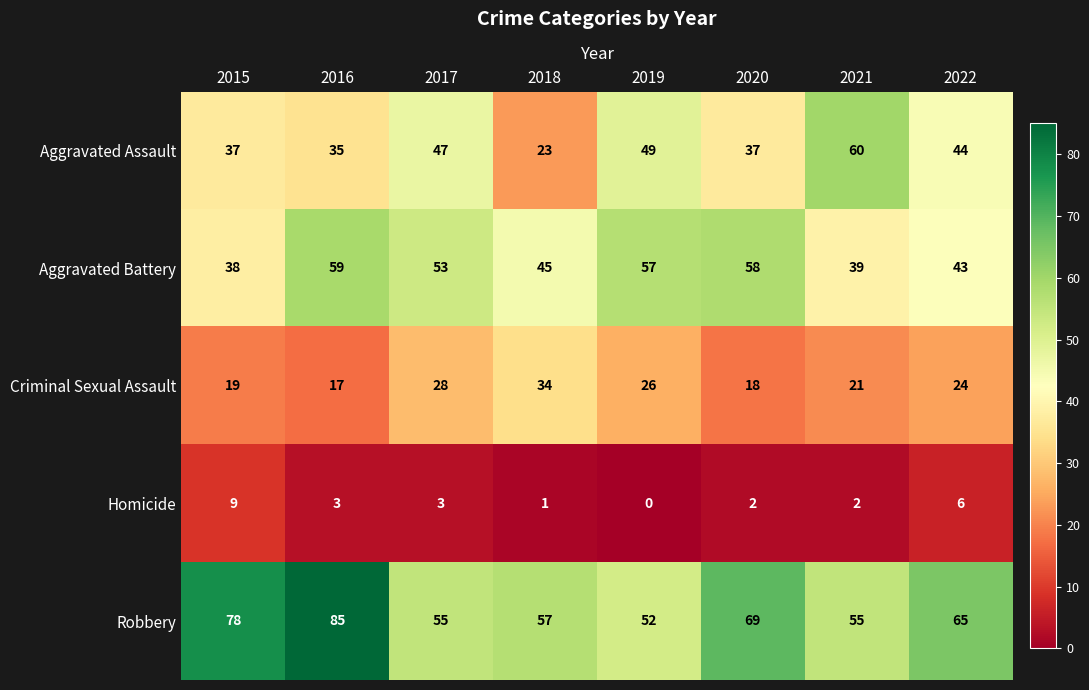

What is the spread (max minus min) of values at 2021?

58